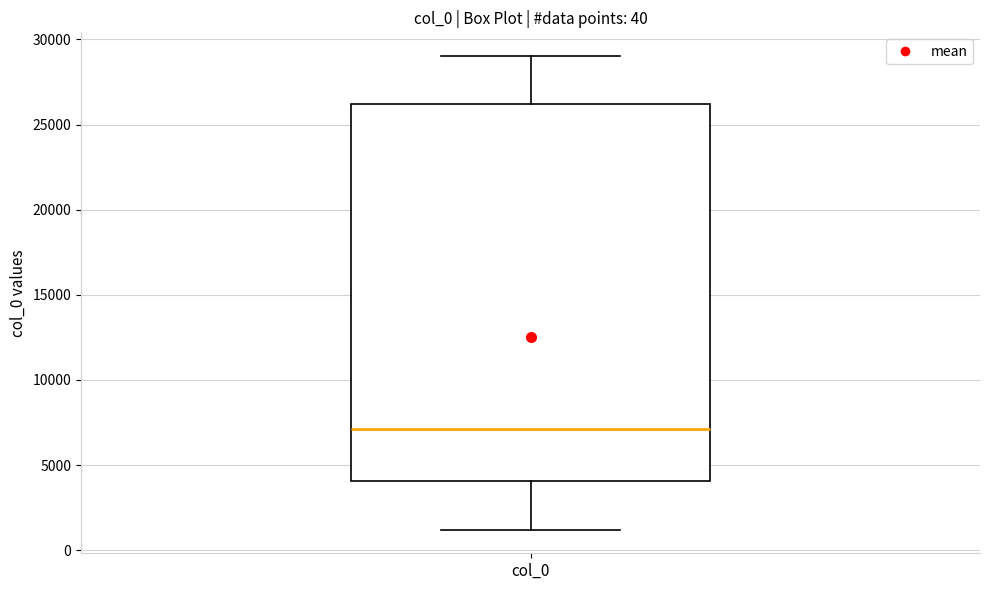

Where does the median line of the box for col_0 sit on the y-axis? The values are not printed on the chart, so give them approximately, as read against the axis.

7000